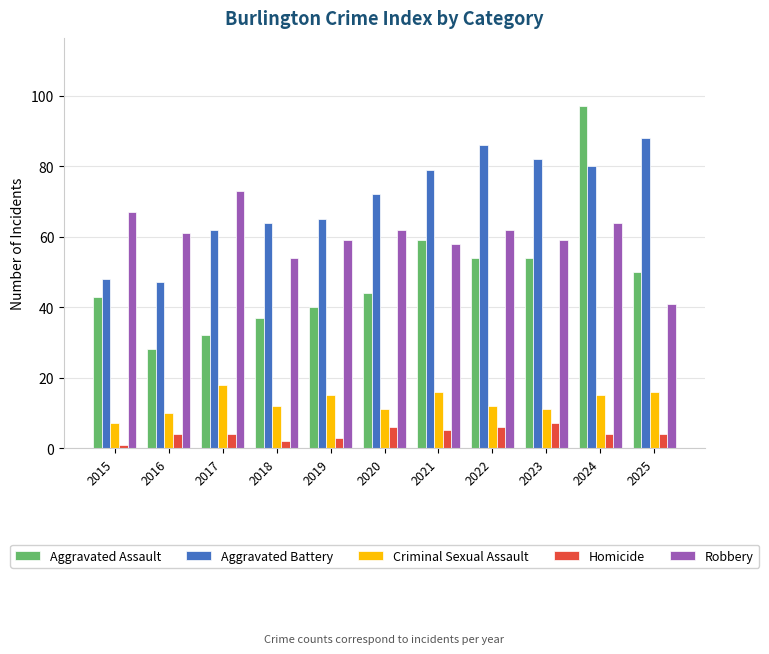

What is the difference between the Aggravated Battery values at 2022 and 2018?

22